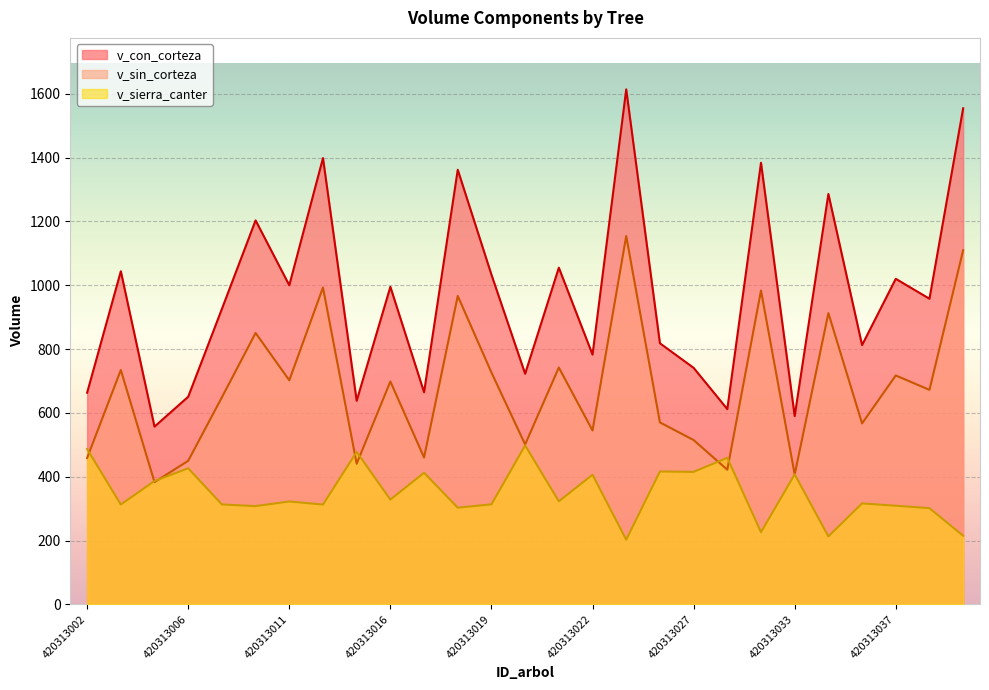

How many interior local peaks does the v_sierra_canter series have?

10